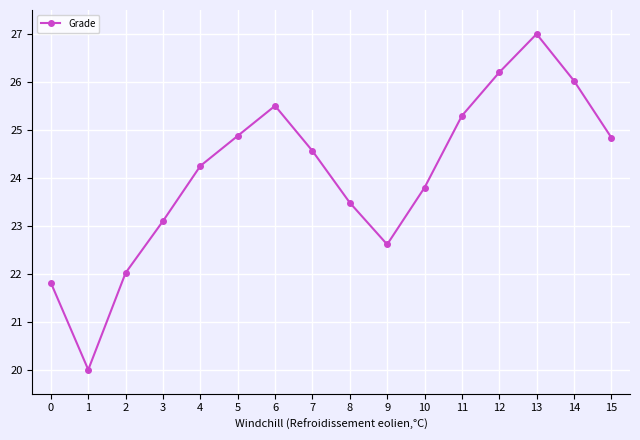

What is the difference between the second highest and minimum values?

6.2